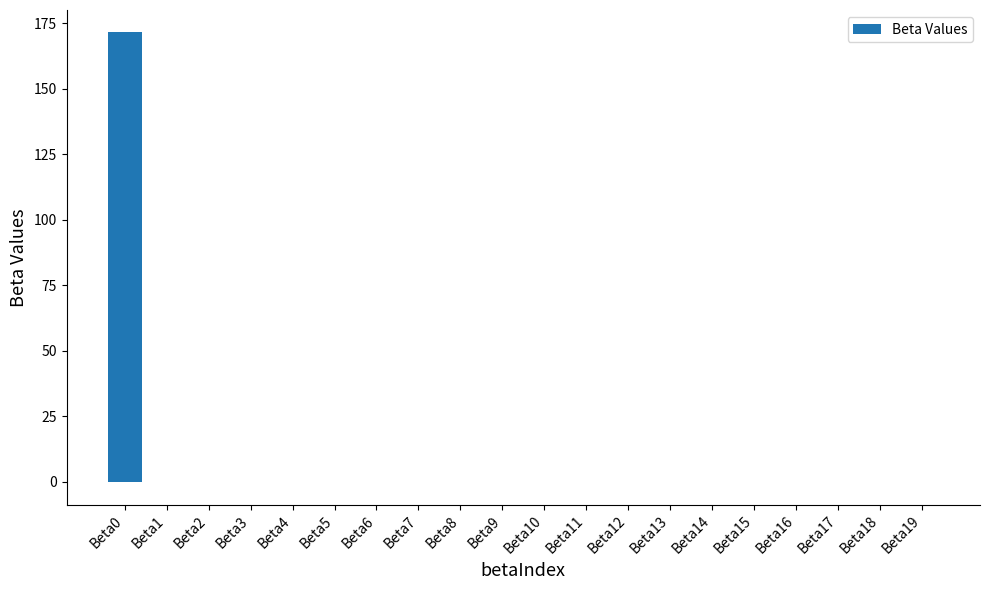

Is it true that the value at Beta9 is 0.0?

True